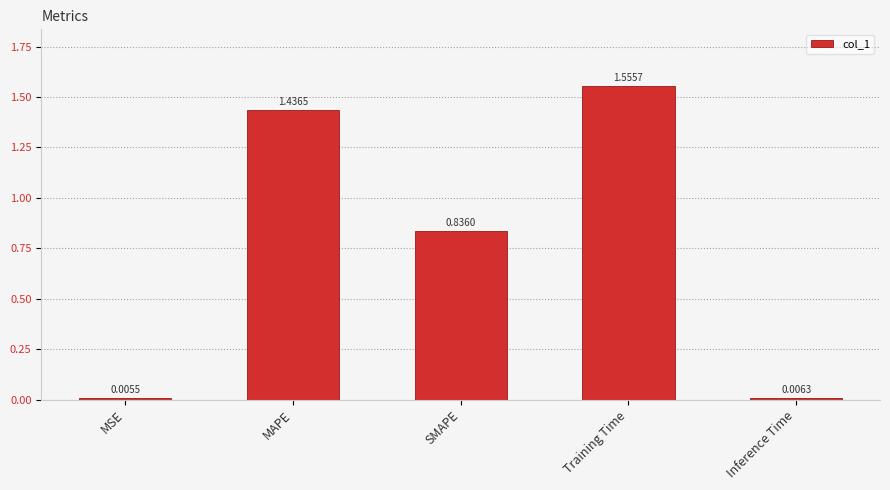

At which category does the chart reach its peak across all series?

Training Time